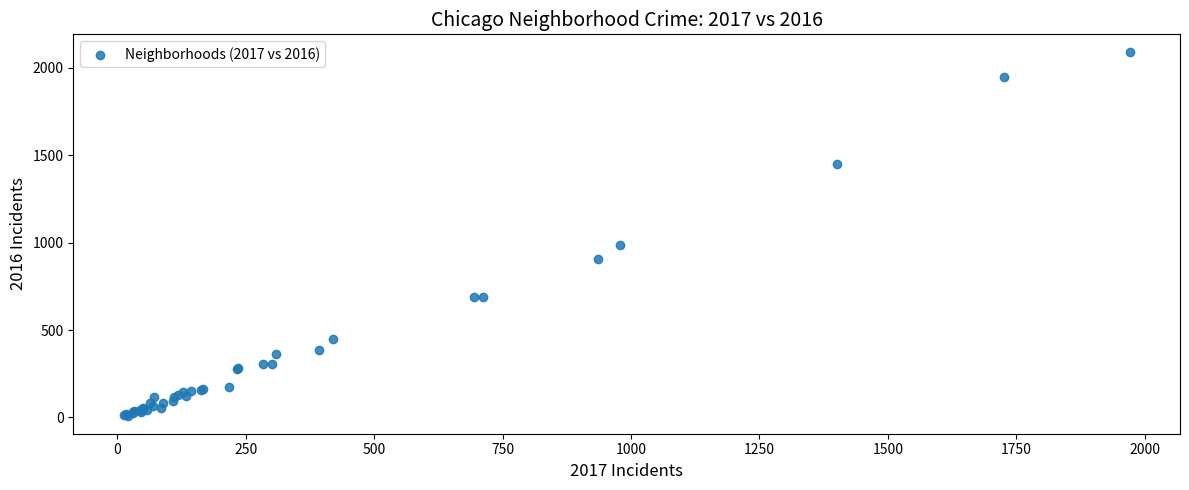

What Y value in the scatter plot is closest to 1048?

983